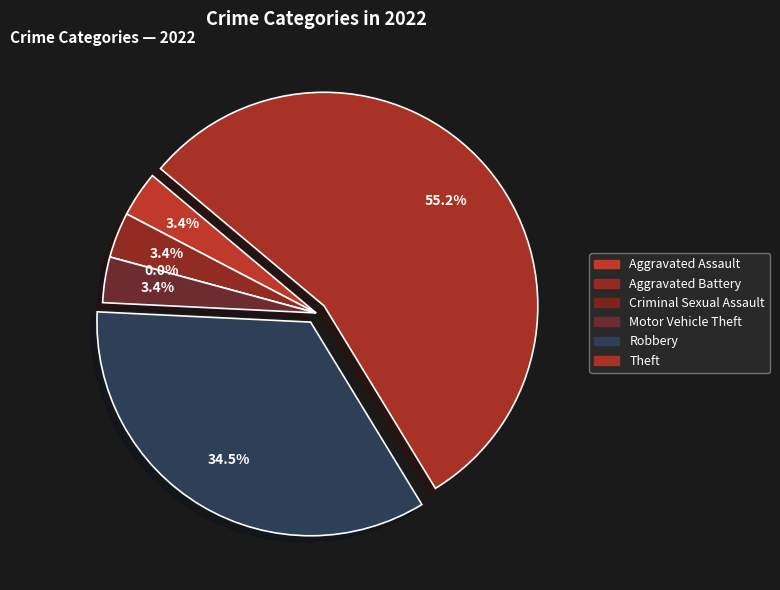

What is the largest slice in the pie chart?

Theft